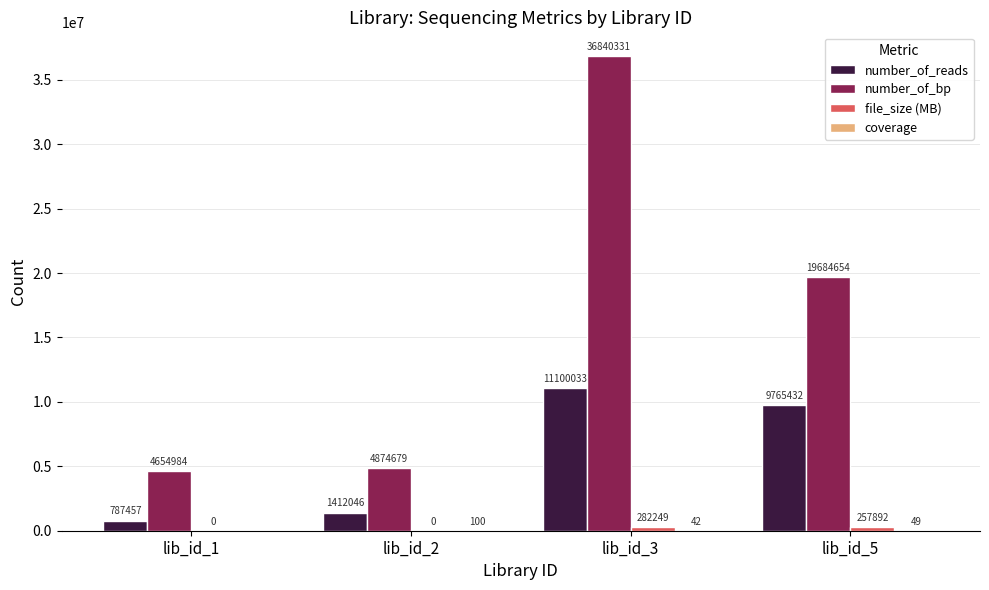

Is it true that number_of_reads equals 787457.0 at lib_id_1?

True